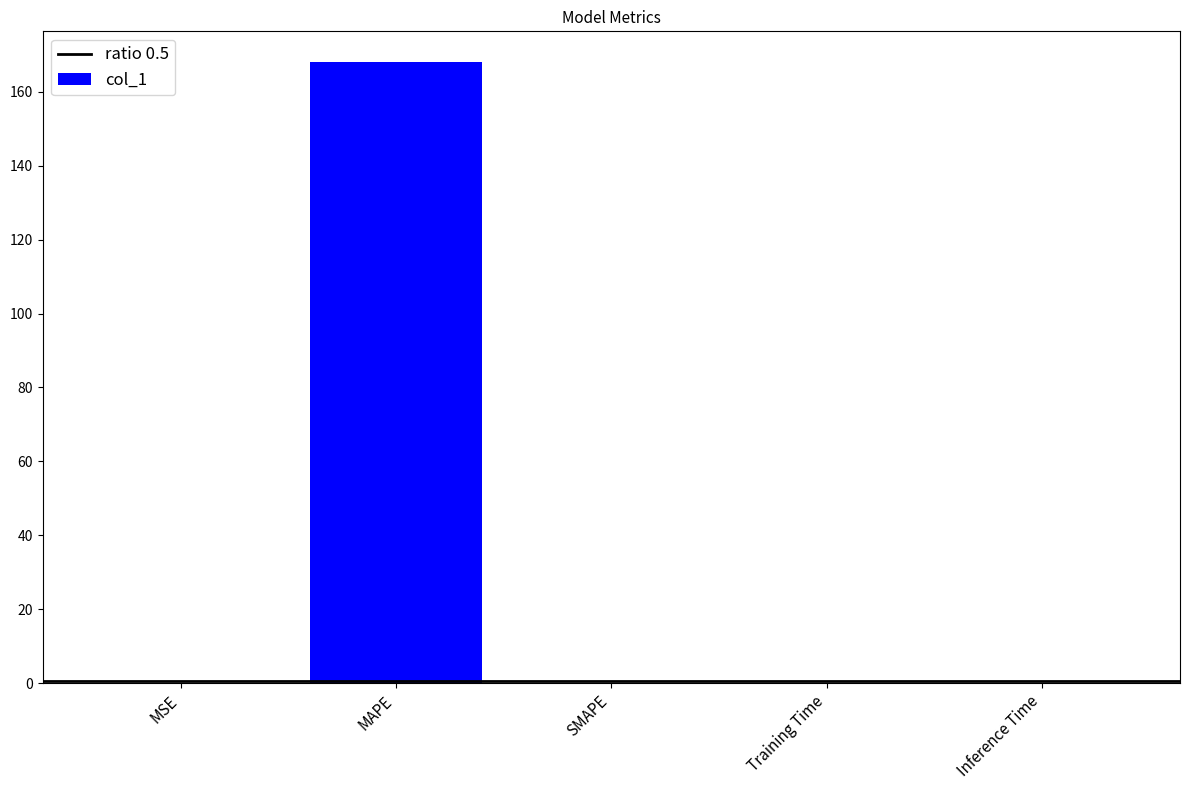

Which has a higher value, MAPE or SMAPE?

MAPE